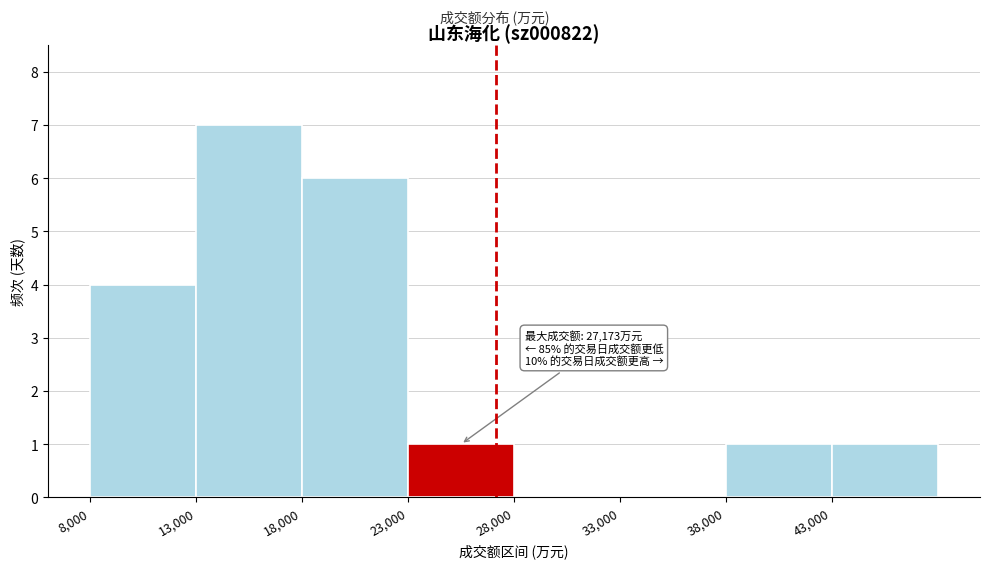

Which range on the x-axis has the tallest bar?

13000 to 18000